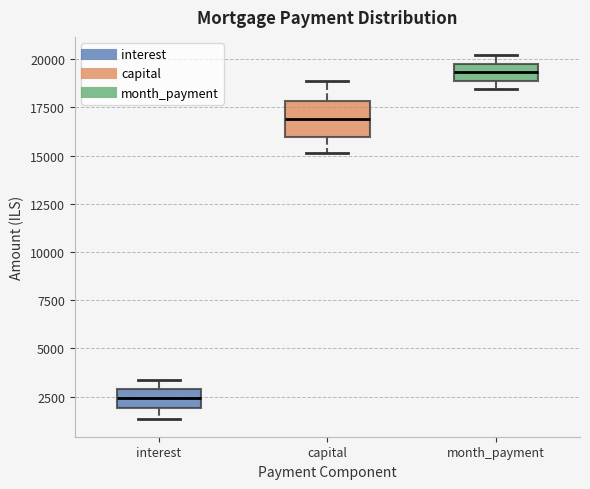

Reading left to right, transcribe this box plot: for each box, give where its median line is, the range the box spans, and where its two whiskers end, as read against the y-axis. The values are not printed on the chart, so give them approximately, as read against the axis.

interest: median 2500, box 2000 to 3000, whiskers 1500 to 3500
capital: median 17000, box 16000 to 18000, whiskers 15000 to 19000
month_payment: median 19500, box 19000 to 20000, whiskers 18500 to 20000 (above the box's upper edge)